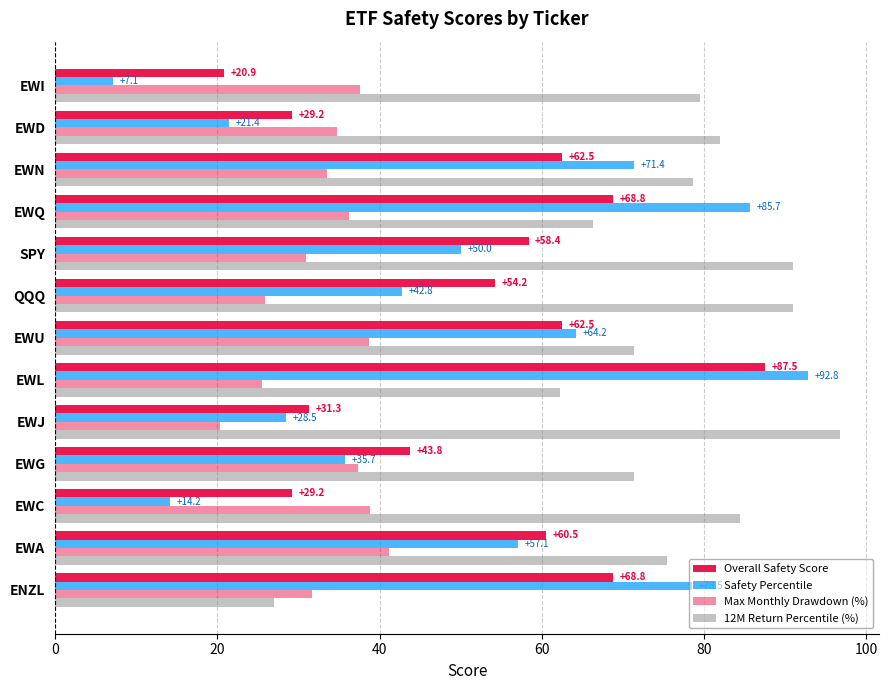

How many values in the 12M Return Percentile (%) series are below 78?

6